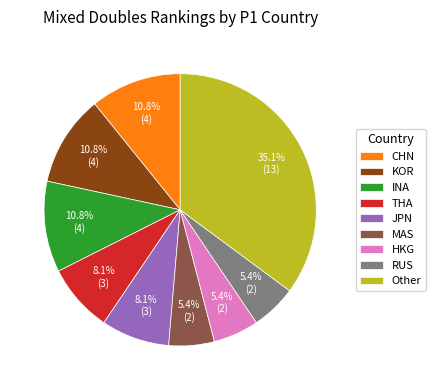

Approximately how many times larger is the value at RUS compared to KOR?

0.5